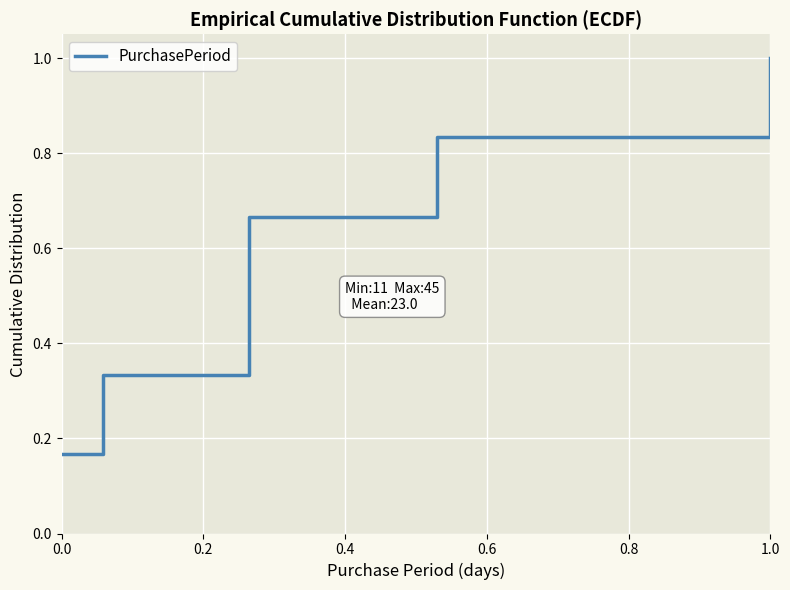

Reading left to right, list all the values displayed in this chart.

0.2	0.3	0.5	0.7	0.8	1.0